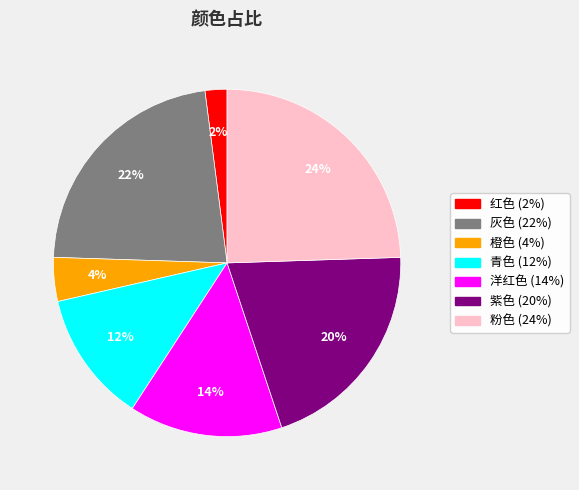

To the nearest percent, what is the difference between the largest and smallest slice percentages?

22%